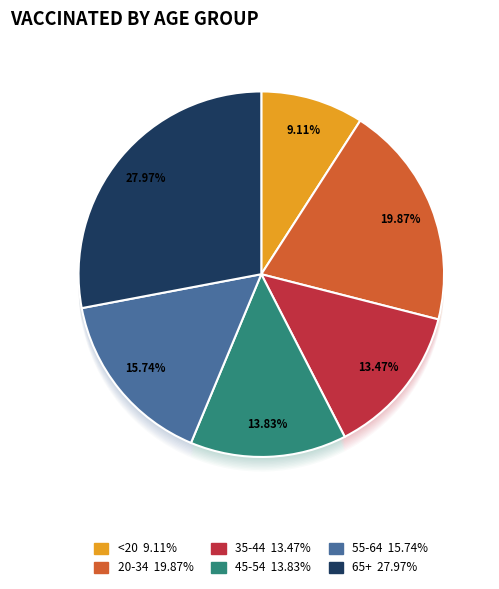

To the nearest percent, what percentage of the pie is <20?

9%